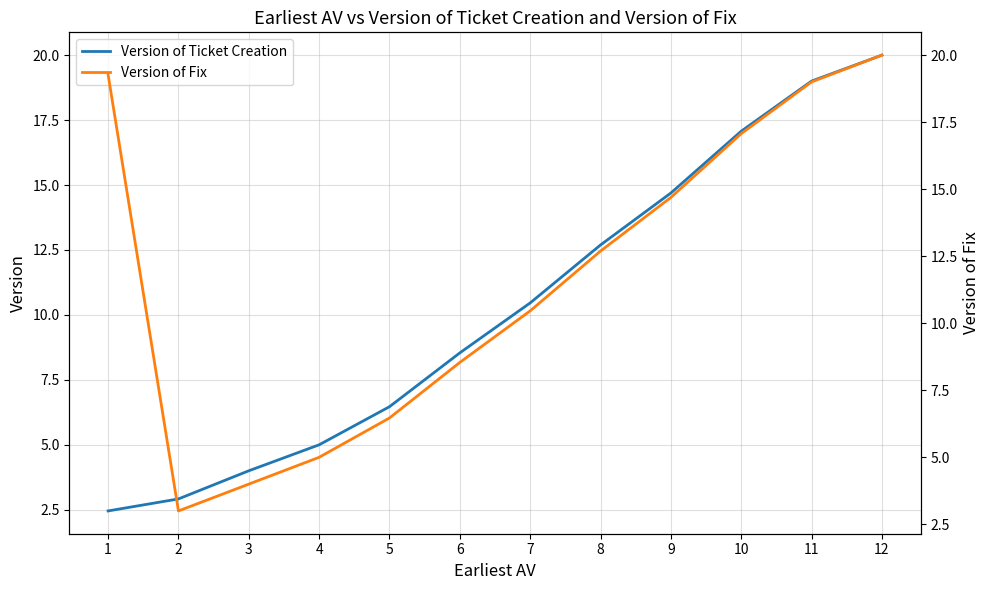

Reading left to right, extract all data points from this chart.

Version of Ticket Creation: 1=2.5	2=2.9	3=4.0	4=5.0	5=6.5	6=8.5	7=10.5	8=12.7	9=14.7	10=17.1	11=19.0	12=20.0
Version of Fix: 1=19.3	2=3.0	3=4.0	4=5.0	5=6.5	6=8.5	7=10.5	8=12.7	9=14.7	10=17.1	11=19.0	12=20.0